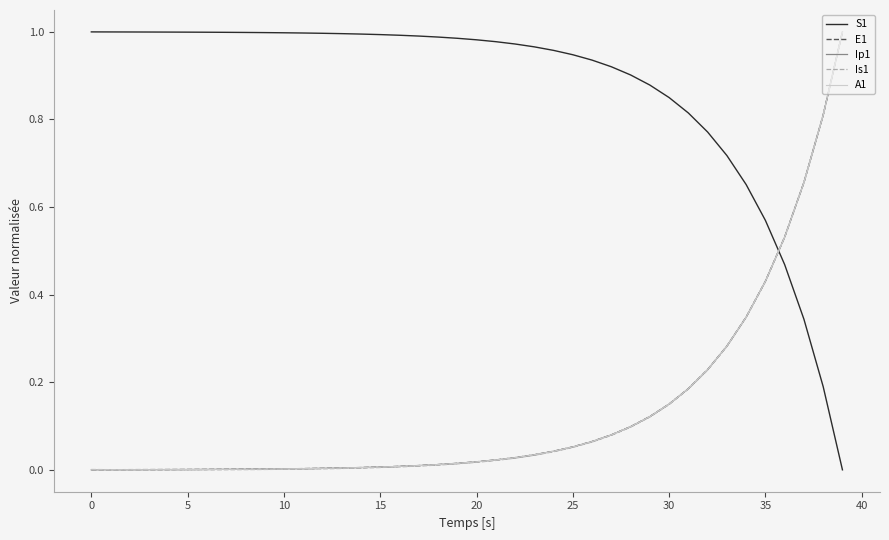

Does the chart have visible grid lines?

No